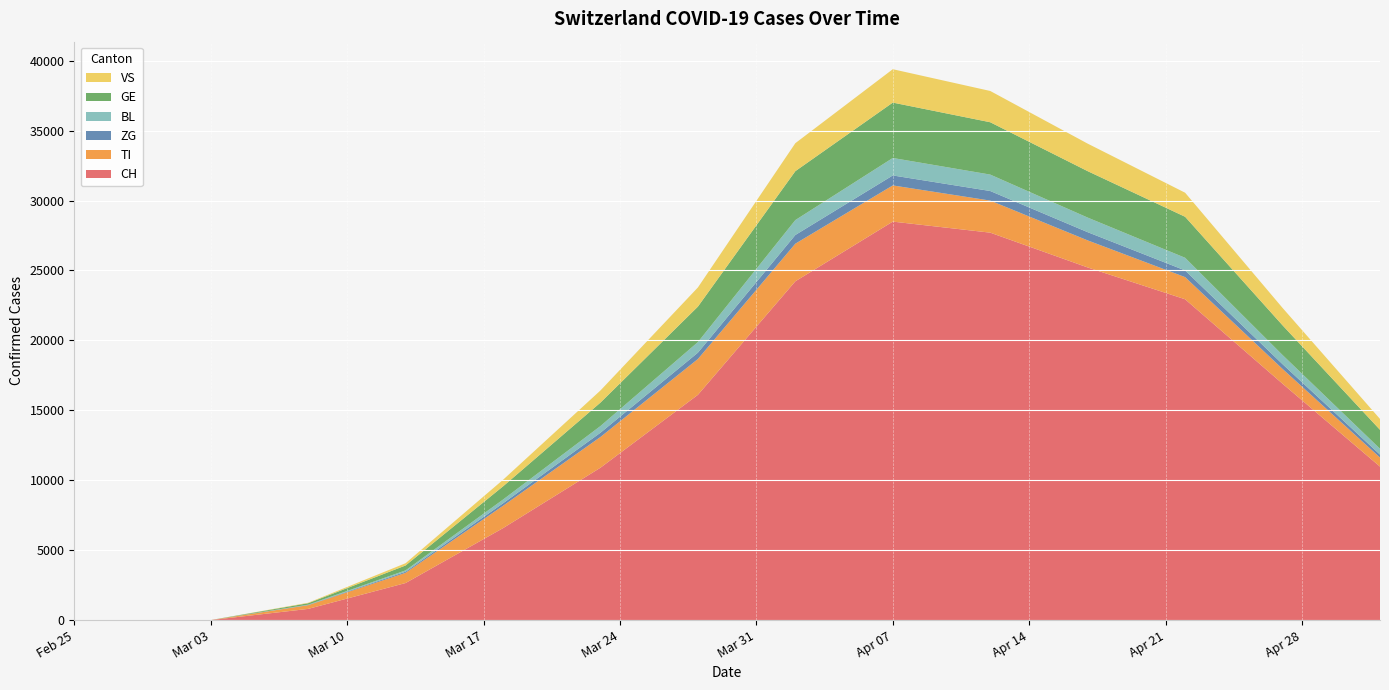

Reading left to right, extract all data points from this chart.

CH: 2020-02-25=0	2020-02-26=0	2020-02-27=0	2020-02-28=0	2020-02-29=0	2020-03-01=0	2020-03-02=0	2020-03-03=0	2020-03-08=800	2020-03-13=2650	2020-03-18=6575	2020-03-23=10897	2020-03-28=16109	2020-04-02=24228	2020-04-07=28496	2020-04-12=27706	2020-04-17=25217	2020-04-22=22942	2020-04-27=16904	2020-05-02=10976
TI: 2020-02-25=0	2020-02-26=0	2020-02-27=0	2020-02-28=0	2020-02-29=0	2020-03-01=0	2020-03-02=0	2020-03-03=0	2020-03-08=264	2020-03-13=730	2020-03-18=1598	2020-03-23=2197	2020-03-28=2561	2020-04-02=2689	2020-04-07=2588	2020-04-12=2293	2020-04-17=1936	2020-04-22=1584	2020-04-27=1057	2020-05-02=646
ZG: 2020-02-25=0	2020-02-26=0	2020-02-27=0	2020-02-28=0	2020-02-29=1	2020-03-01=1	2020-03-02=1	2020-03-03=1	2020-03-08=20	2020-03-13=80	2020-03-18=177	2020-03-23=305	2020-03-28=454	2020-04-02=622	2020-04-07=713	2020-04-12=685	2020-04-17=587	2020-04-22=478	2020-04-27=340	2020-05-02=213
BL: 2020-02-25=0	2020-02-26=0	2020-02-27=0	2020-02-28=0	2020-02-29=0	2020-03-01=0	2020-03-02=0	2020-03-03=0	2020-03-08=18	2020-03-13=95	2020-03-18=269	2020-03-23=478	2020-03-28=756	2020-04-02=1067	2020-04-07=1249	2020-04-12=1175	2020-04-17=1043	2020-04-22=905	2020-04-27=654	2020-05-02=418
GE: 2020-02-25=0	2020-02-26=0	2020-02-27=0	2020-02-28=0	2020-02-29=0	2020-03-01=0	2020-03-02=0	2020-03-03=0	2020-03-08=105	2020-03-13=350	2020-03-18=944	2020-03-23=1677	2020-03-28=2537	2020-04-02=3498	2020-04-07=3961	2020-04-12=3743	2020-04-17=3321	2020-04-22=2933	2020-04-27=2125	2020-05-02=1354
VS: 2020-02-25=0	2020-02-26=0	2020-02-27=0	2020-02-28=0	2020-02-29=1	2020-03-01=1	2020-03-02=1	2020-03-03=1	2020-03-08=32	2020-03-13=162	2020-03-18=469	2020-03-23=867	2020-03-28=1370	2020-04-02=2001	2020-04-07=2387	2020-04-12=2236	2020-04-17=1968	2020-04-22=1720	2020-04-27=1244	2020-05-02=778